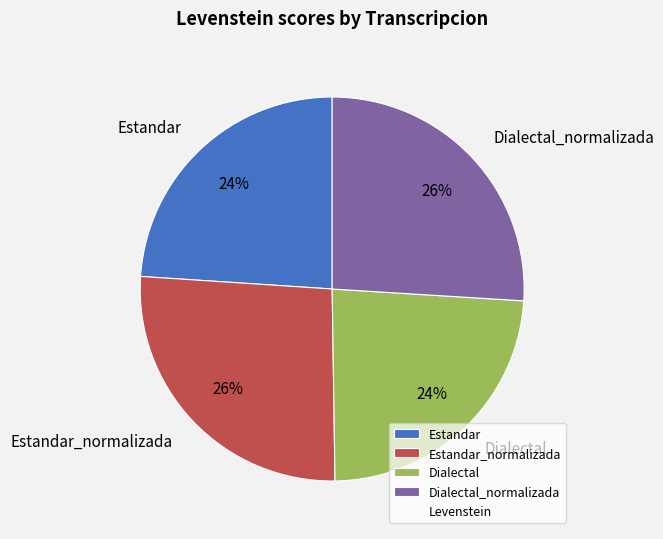

The Dialectal_normalizada slice represents 13% of the pie. True or false?

False